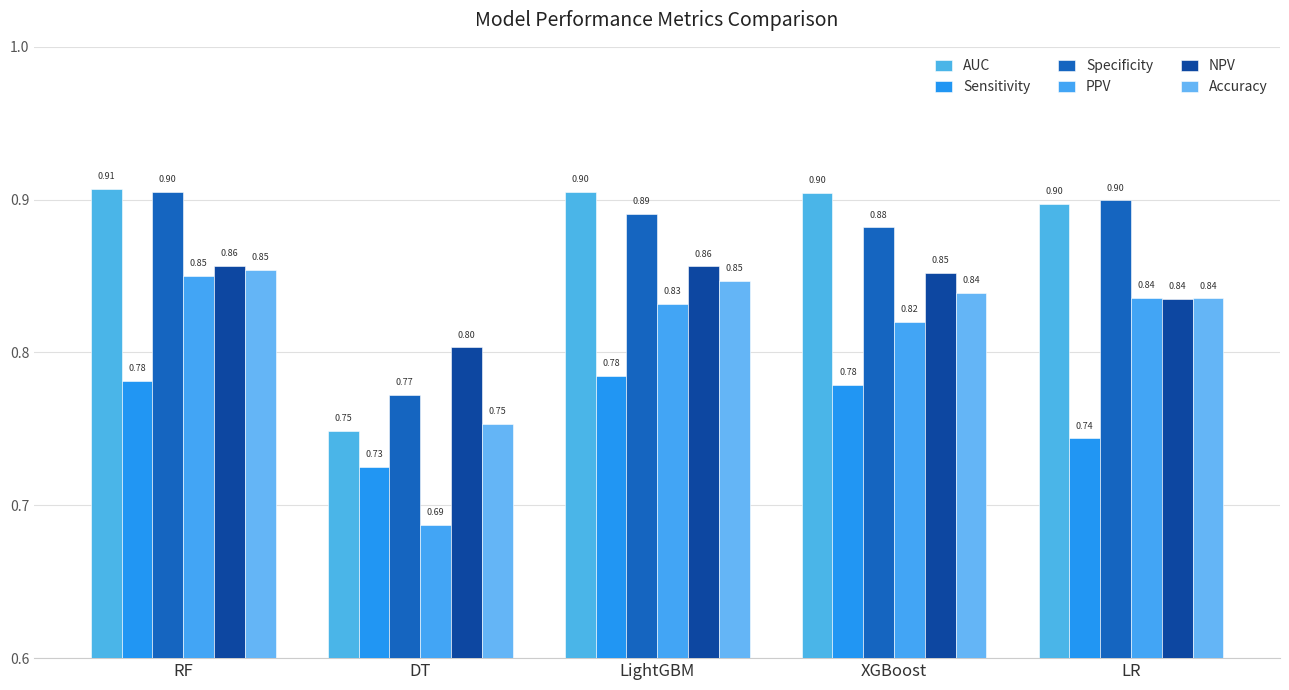

Reading left to right, extract all data points from this chart.

AUC: RF=0.9	DT=0.7	LightGBM=0.9	XGBoost=0.9	LR=0.9
Sensitivity: RF=0.8	DT=0.7	LightGBM=0.8	XGBoost=0.8	LR=0.7
Specificity: RF=0.9	DT=0.8	LightGBM=0.9	XGBoost=0.9	LR=0.9
PPV: RF=0.9	DT=0.7	LightGBM=0.8	XGBoost=0.8	LR=0.8
NPV: RF=0.9	DT=0.8	LightGBM=0.9	XGBoost=0.9	LR=0.8
Accuracy: RF=0.9	DT=0.8	LightGBM=0.8	XGBoost=0.8	LR=0.8